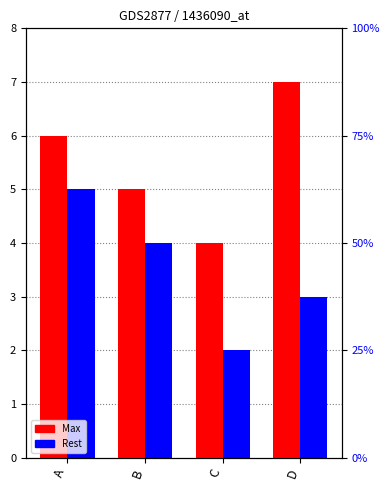

What is the smallest value displayed?

2